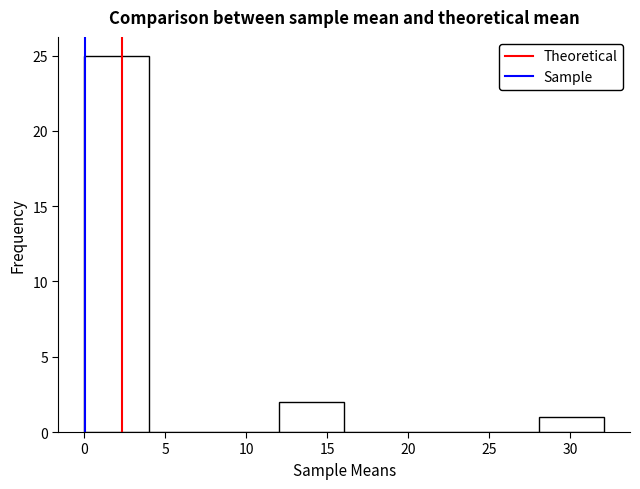

Reading left to right, transcribe this chart: for each bar, give the range it covers on the x-axis and its height. Neither the bar edges nor the heights are printed on the chart, so give them approximately, as read against the axes.

0 to 4: 25
4 to 8: 0
8 to 12: 0
12 to 16: 2
16 to 20: 0
20 to 24: 0
24 to 28: 0
28 to 32: 1